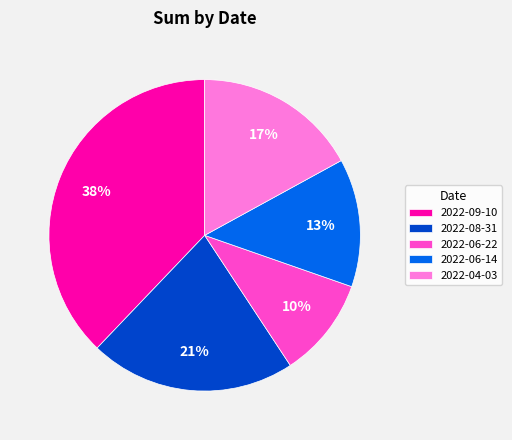

The 2022-06-14 slice represents 27% of the pie. True or false?

False